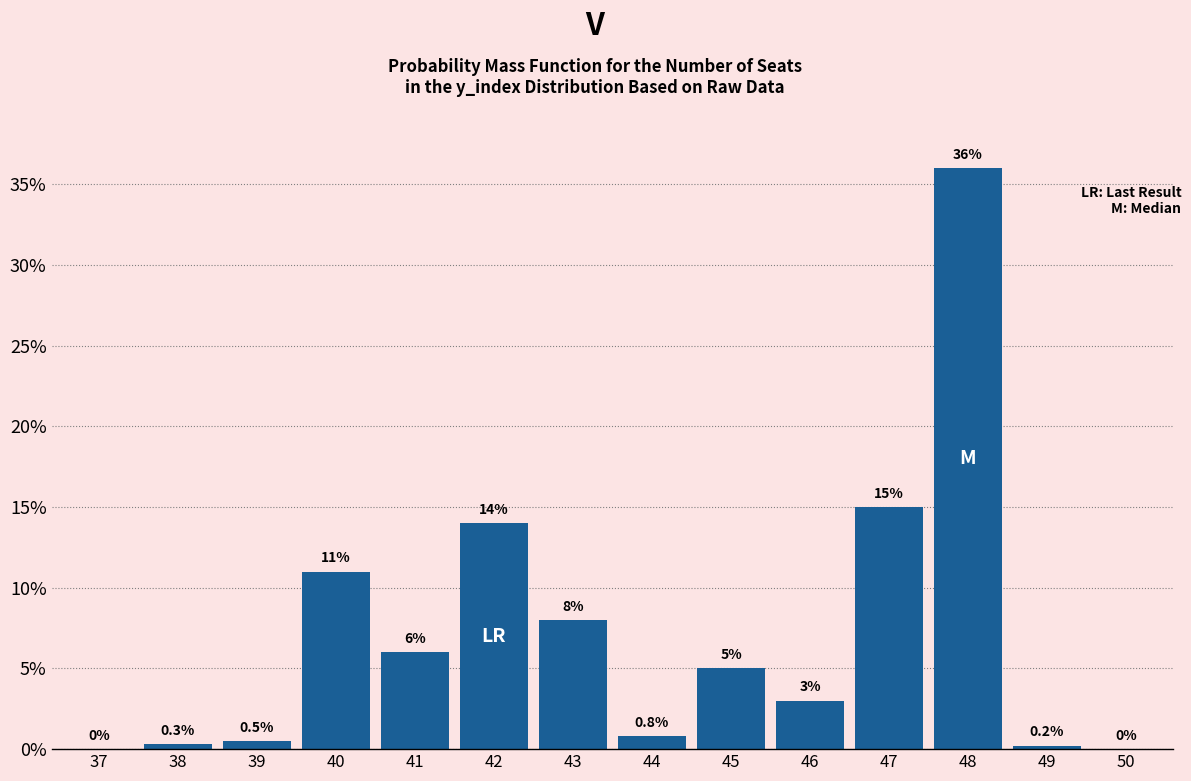

Reading left to right, list all the values displayed in this chart.

37=0.0	38=0.3	39=0.5	40=11.0	41=6.0	42=14.0	43=8.0	44=0.8	45=5.0	46=3.0	47=15.0	48=36.0	49=0.2	50=0.0